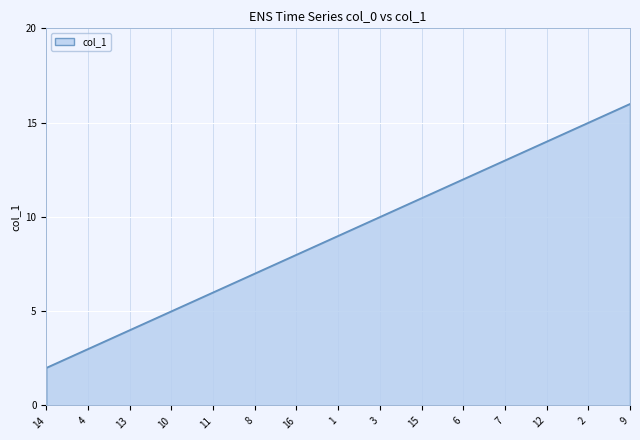

What position from the left is 13?

3